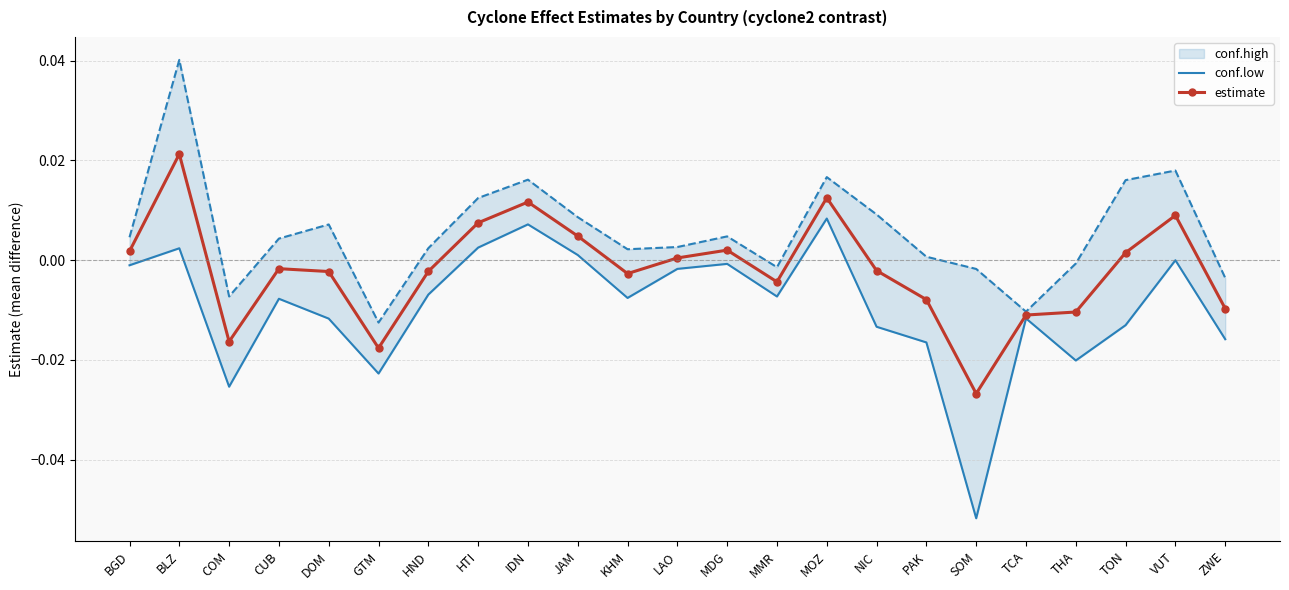

How many data points in conf.low are less than 0?

18